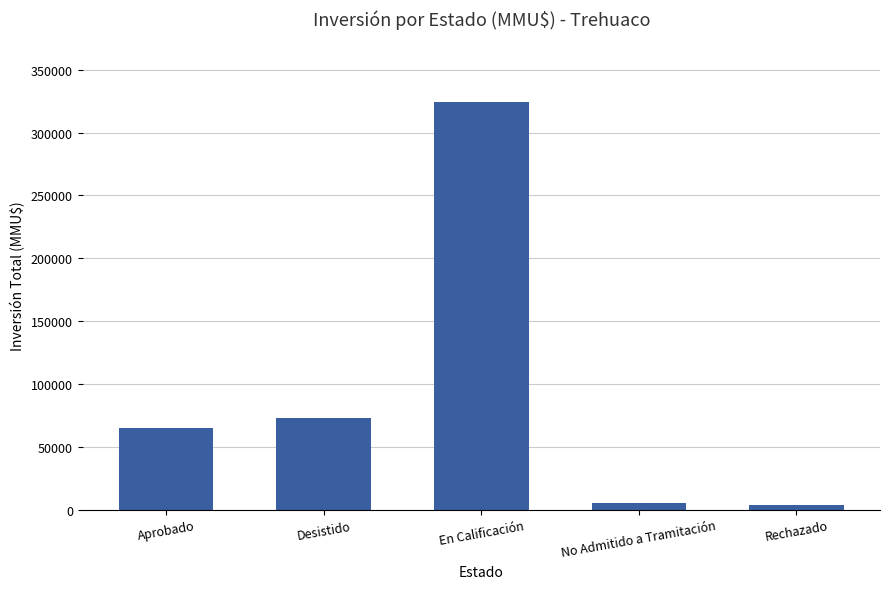

What is the maximum value shown in the chart?

324020